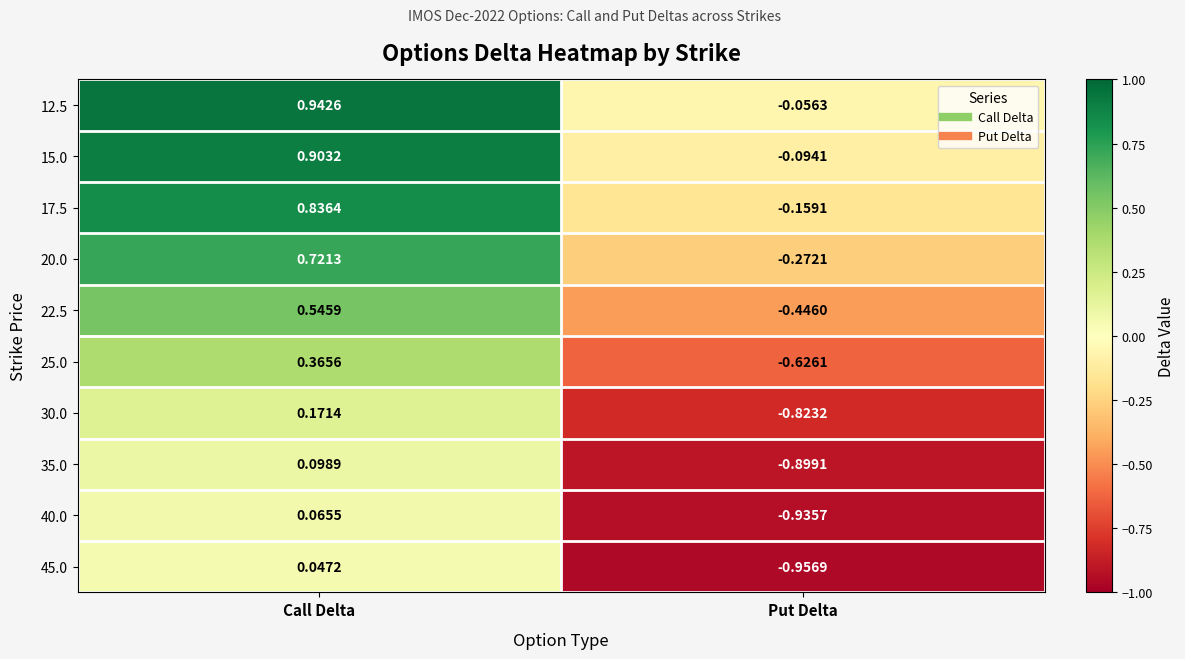

Is the value of 40.0 at Put Delta greater than the value of 22.5 at Call Delta?

No